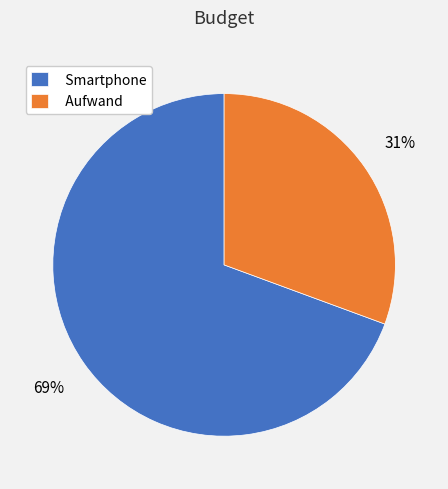

True or false: Aufwand accounts for 31% of the total.

True